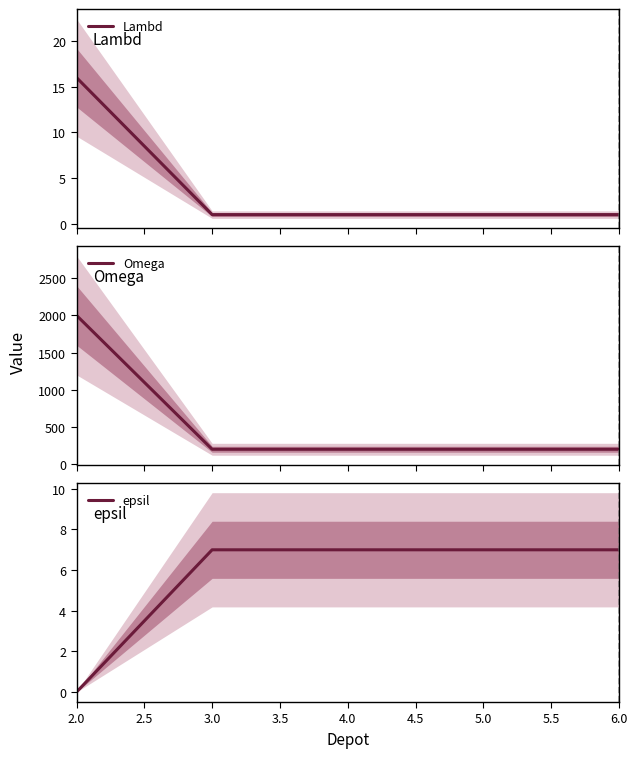

True or false: Lambd and epsil intersect in this chart.

True